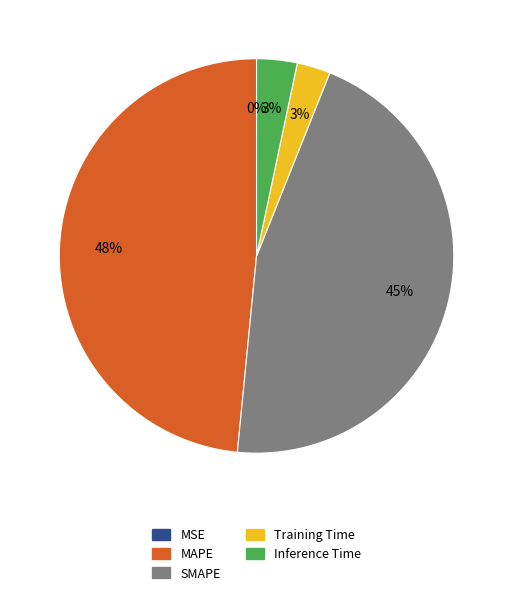

Is the sum of Inference Time and MAPE greater than half?

Yes